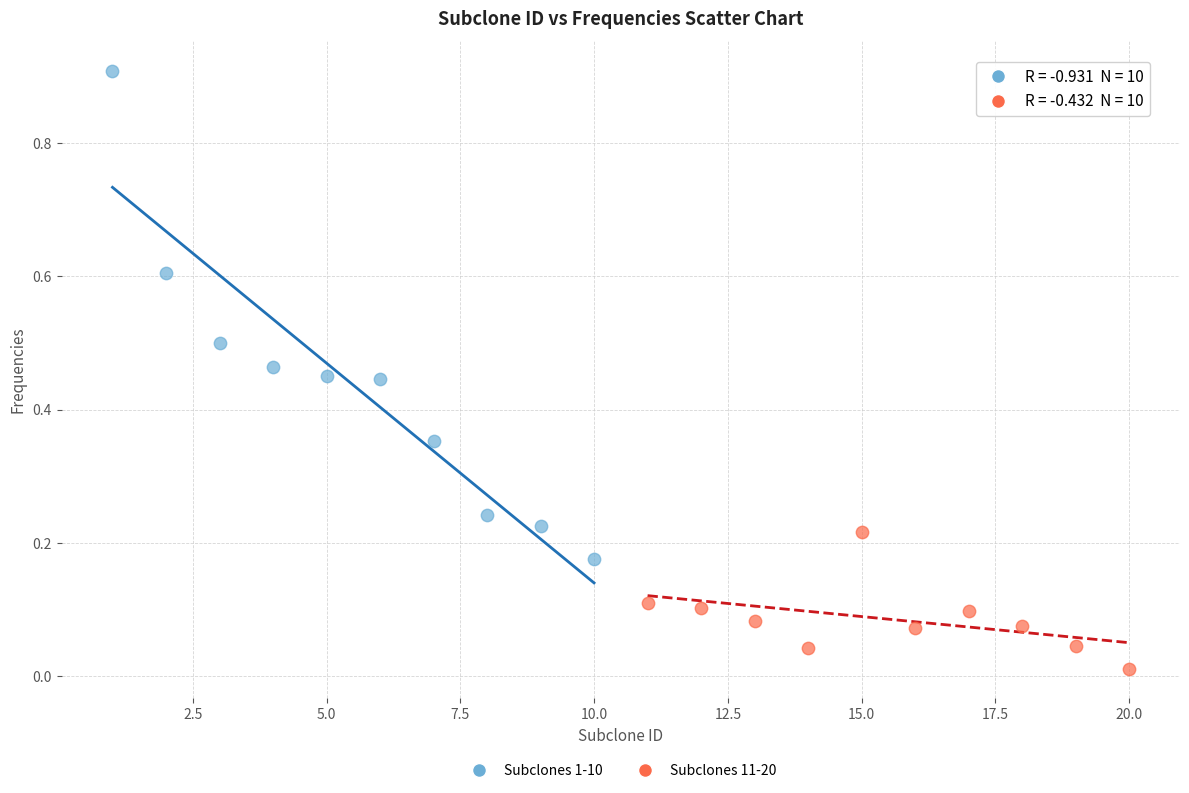

Which series has the largest Y range (max minus min)?

Subclones 1-10